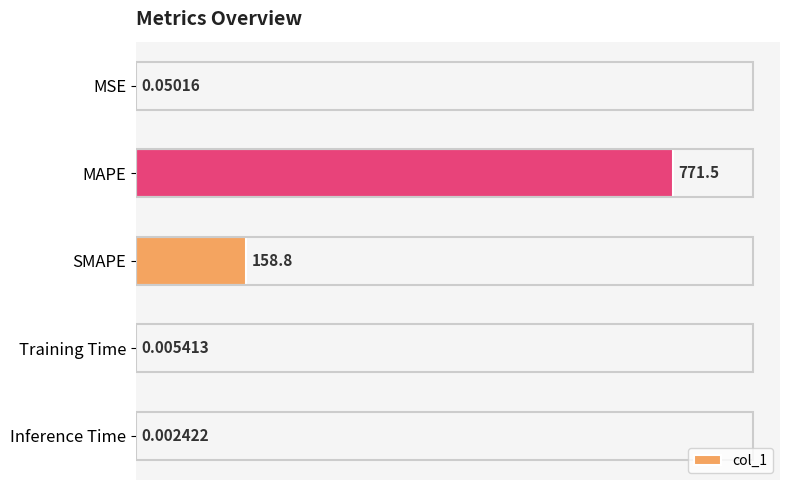

Count the number of categories in the chart.

5